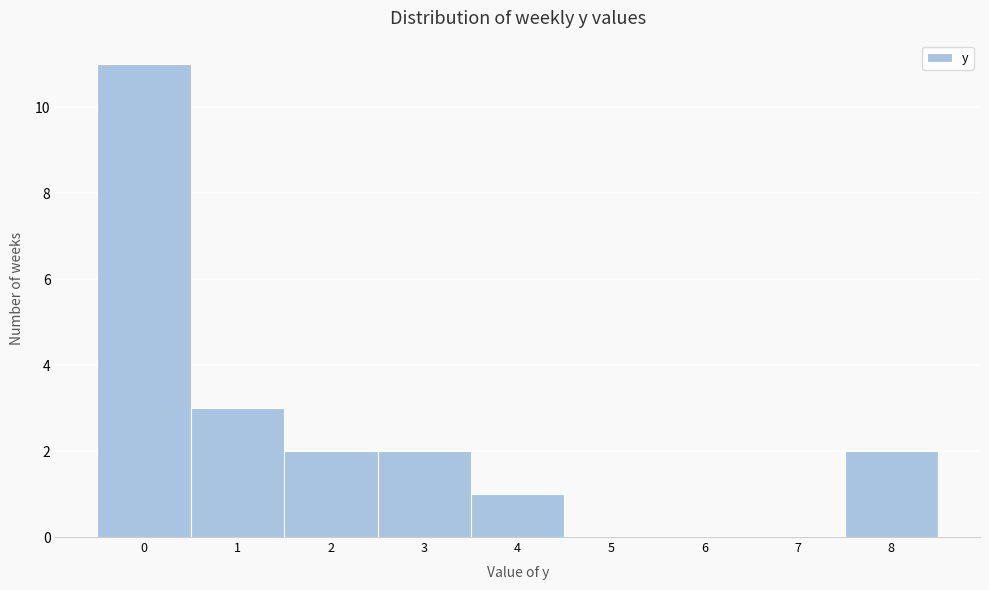

Which range on the x-axis has the tallest bar?

-0.5 to 0.5